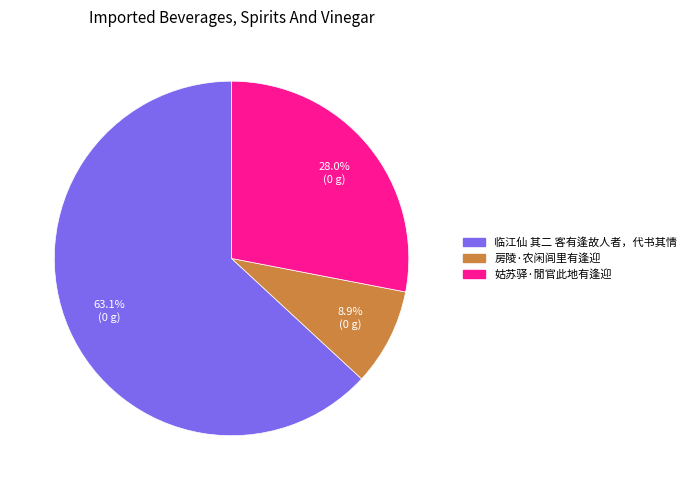

Approximately how many times larger is the value at 姑苏驿·閒官此地有逢迎 compared to 临江仙 其二 客有逢故人者，代书其情?

0.4